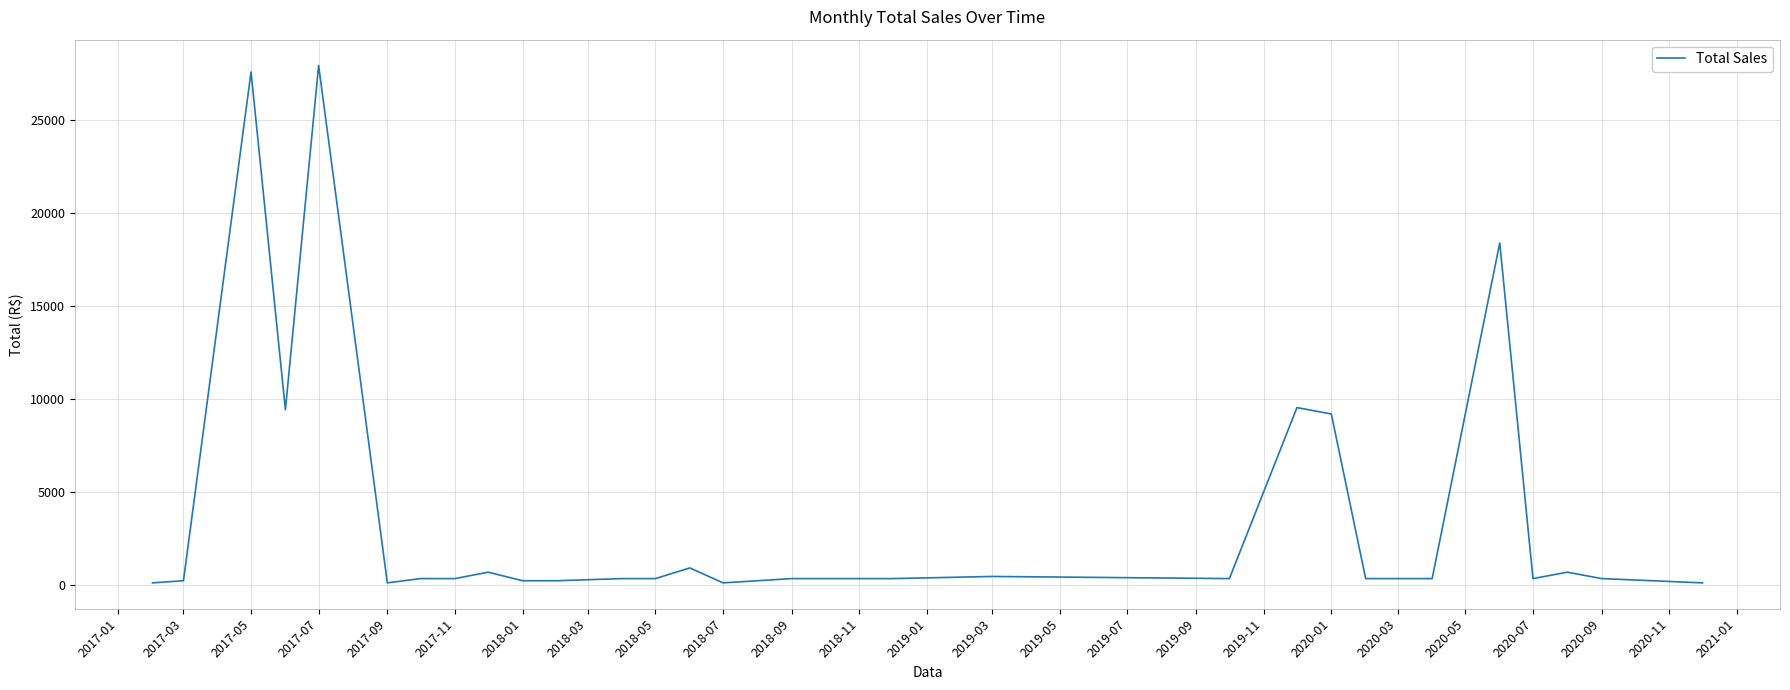

What is the greatest value displayed?

27948